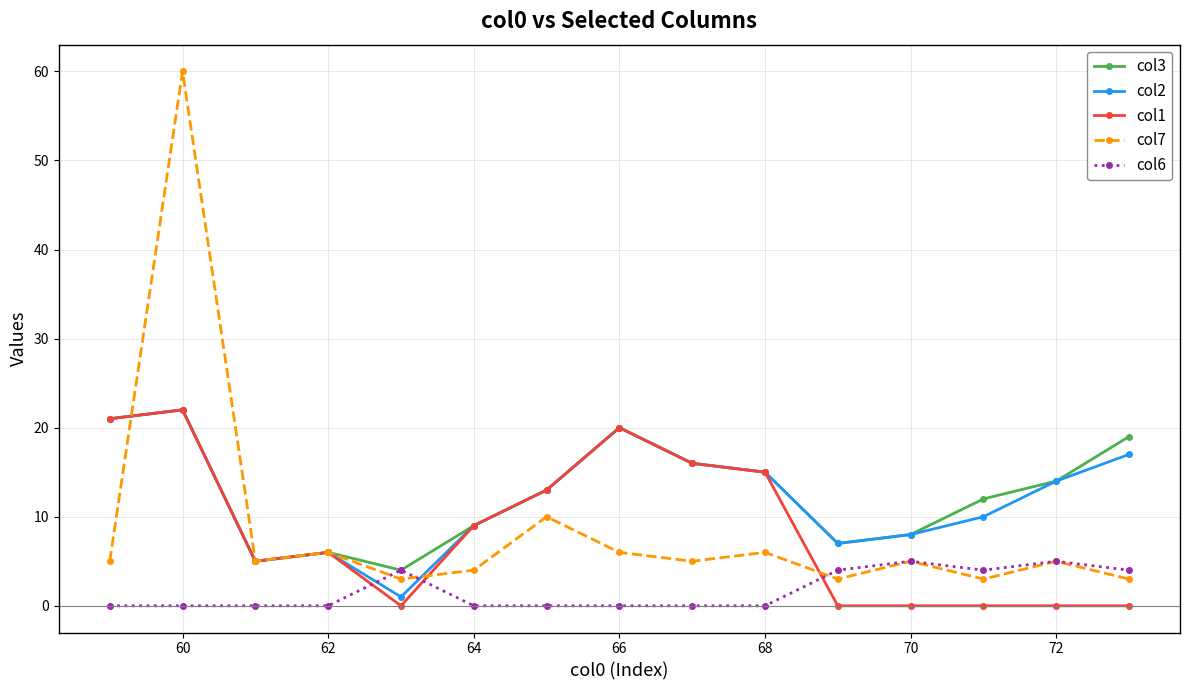

What is the greatest value displayed?

60